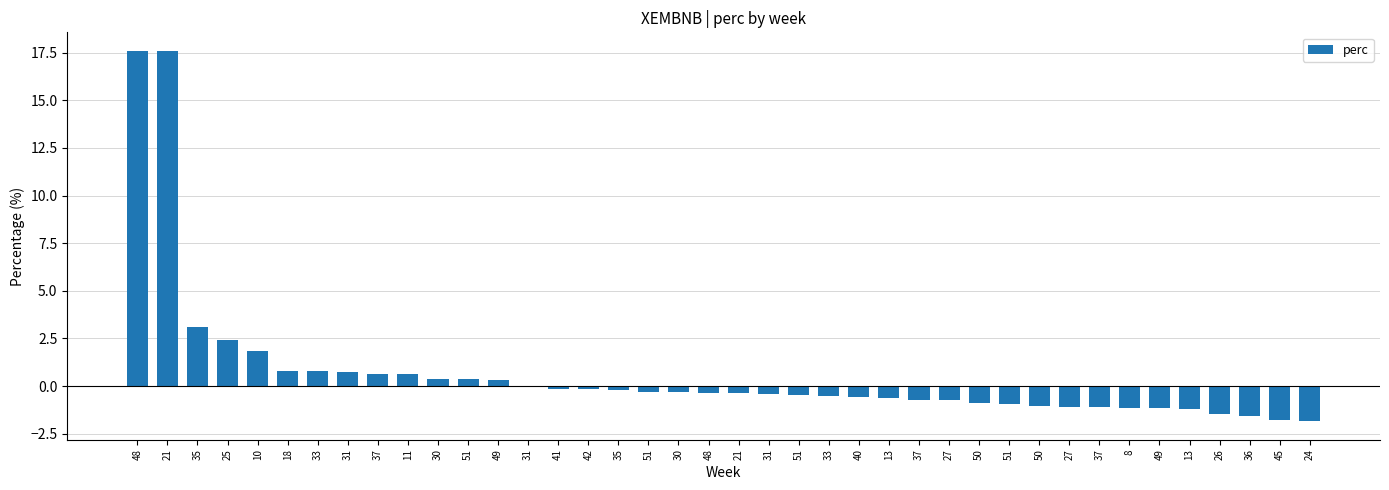

Between 30 and 33, which is larger?

30